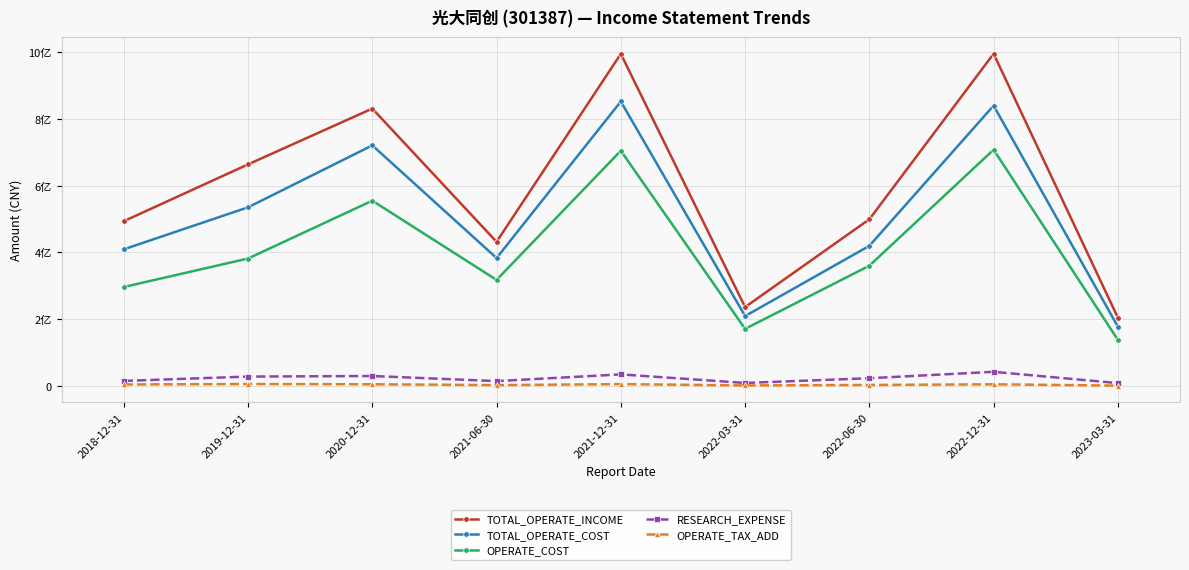

What is the greatest value displayed?

995704032.8